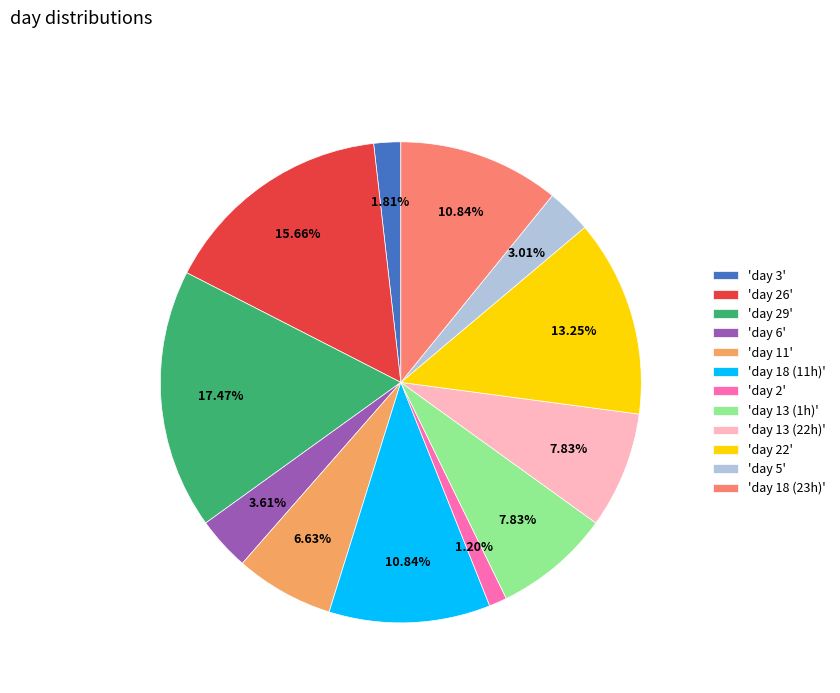

Is 'day 6' the majority of the pie?

No